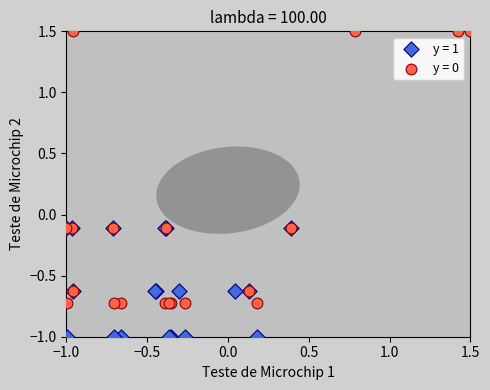

Which series reaches the minimum Y coordinate?

y = 1